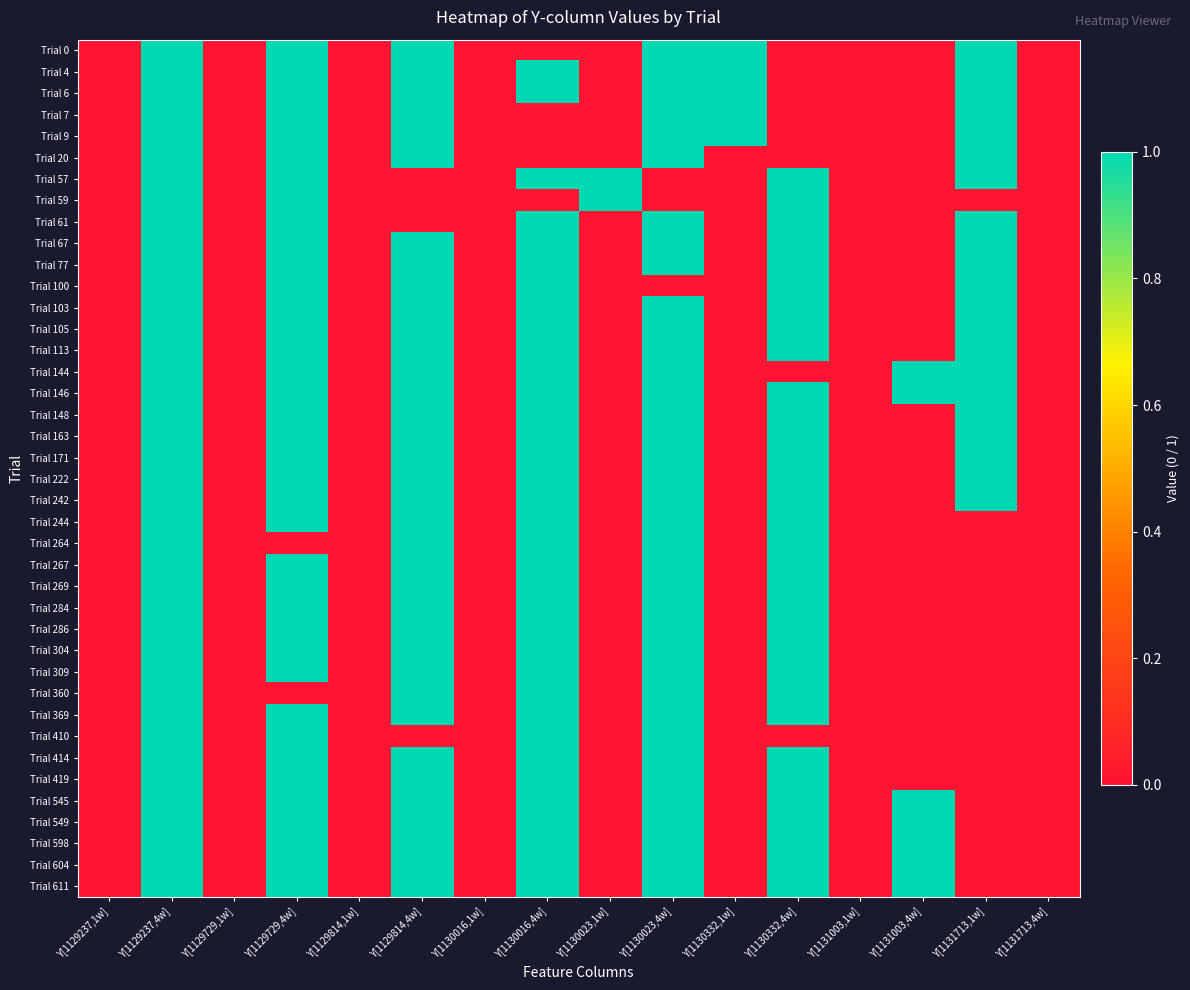

How many data points does each series have?

16